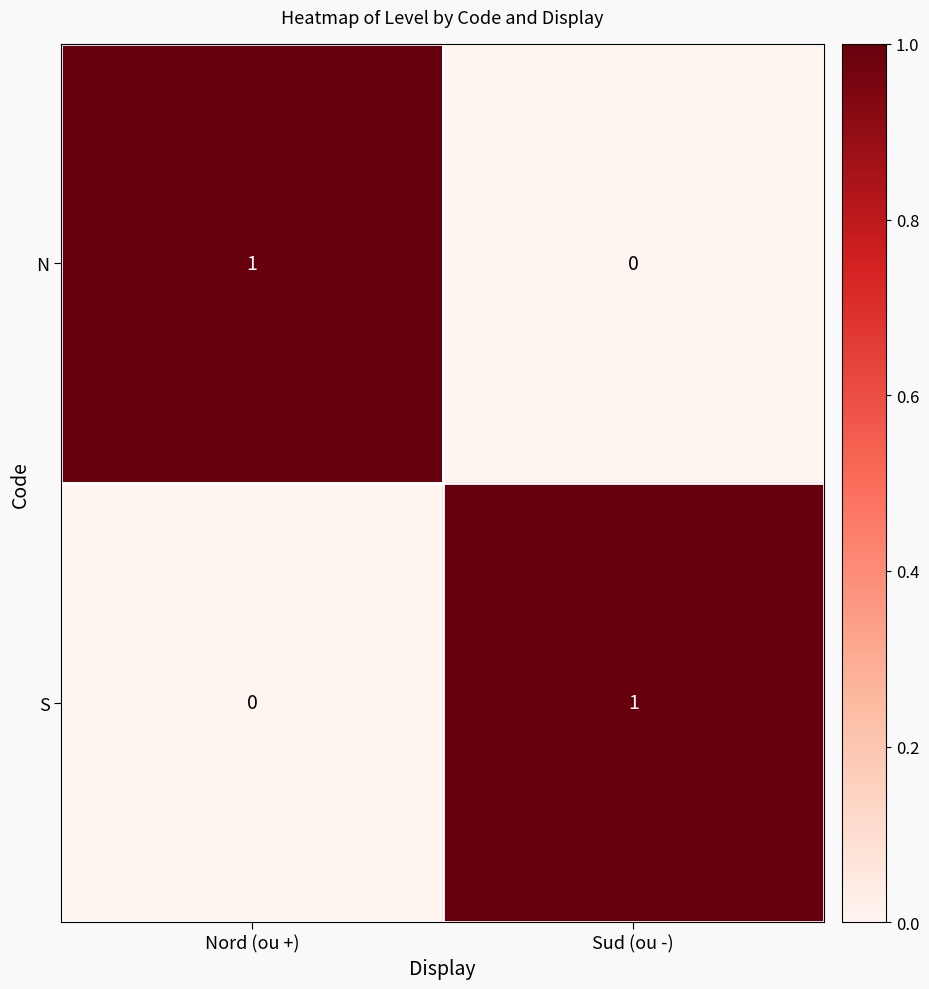

True or false: N has a value of 1 at Nord (ou +).

True